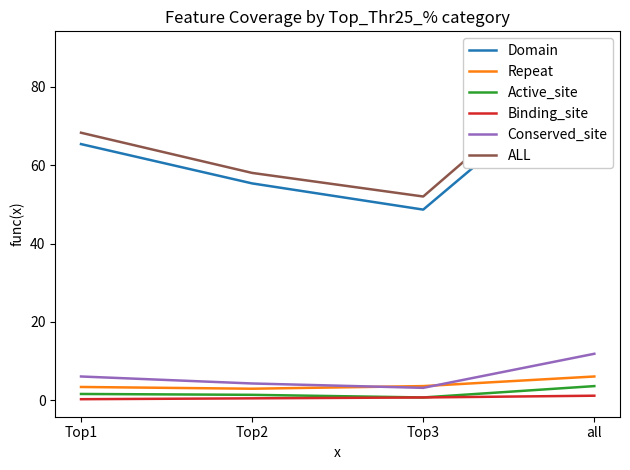

How many lines are shown in the chart?

6